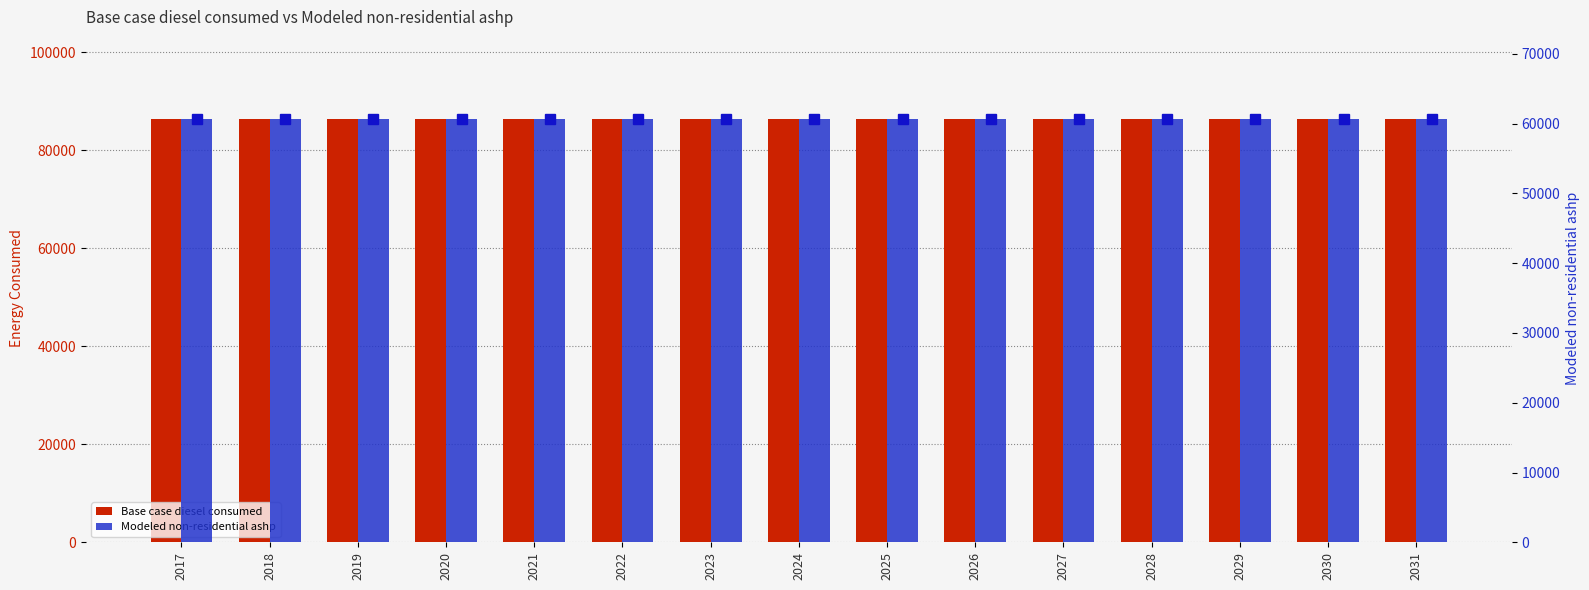

At how many categories does at least one series exceed 66491?

15